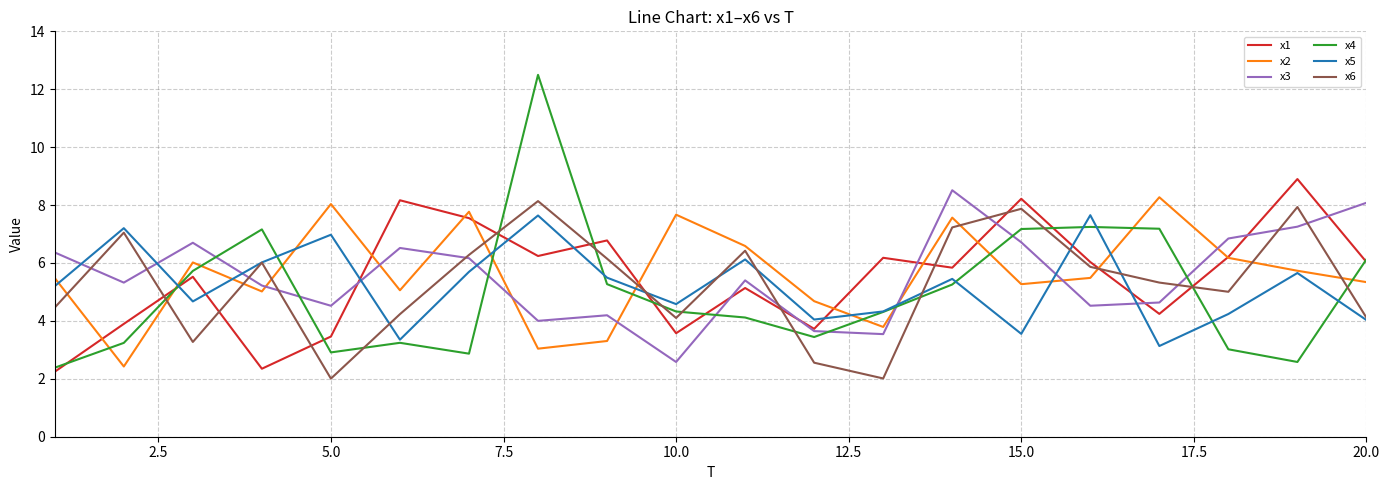

What is the difference between the maximum and minimum values in the x1 series?

6.7